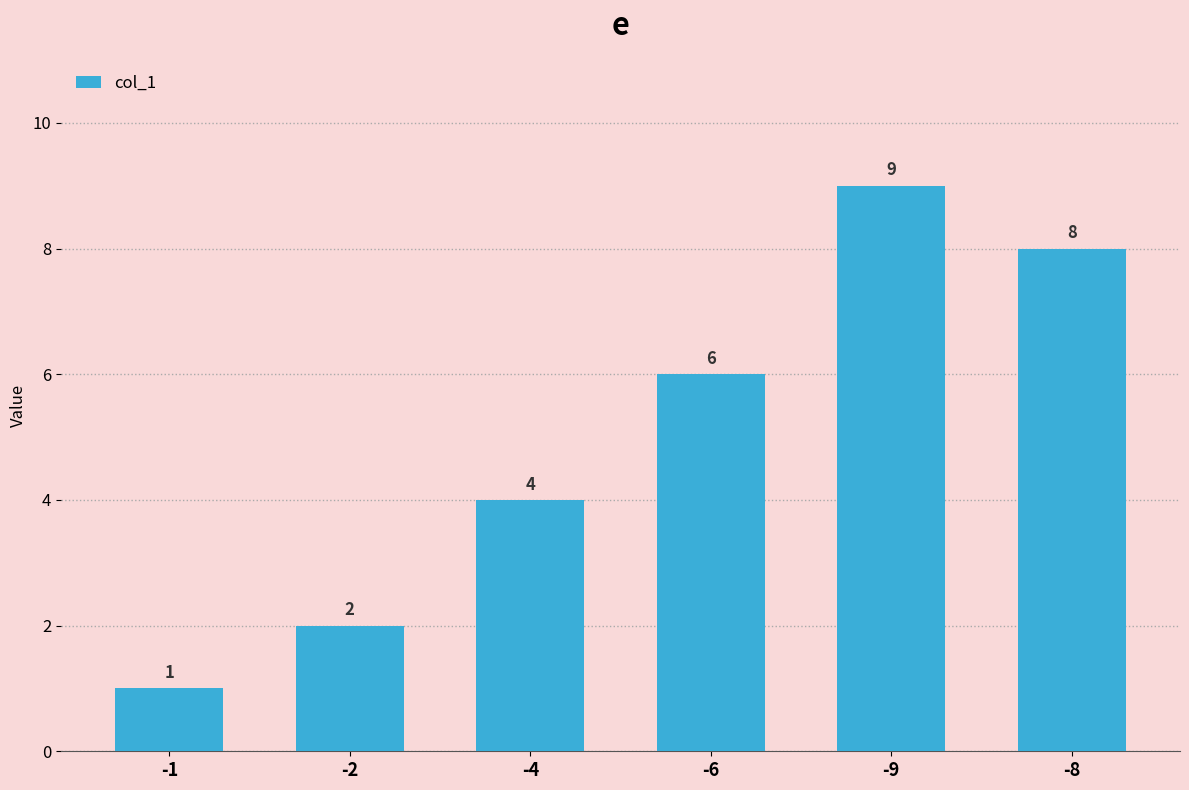

Rank the categories by value from lowest to highest.

-1, -2, -4, -6, -8, -9